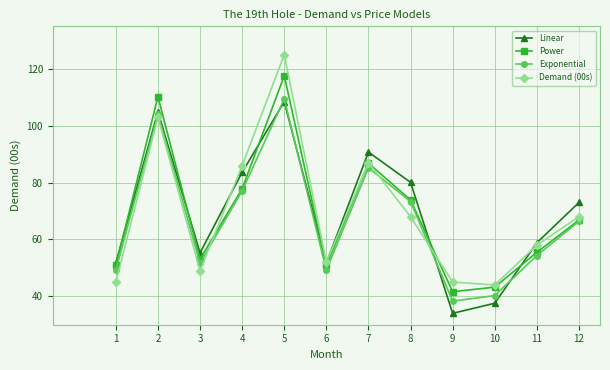

What is the difference between the highest and lowest values at 4?

8.9